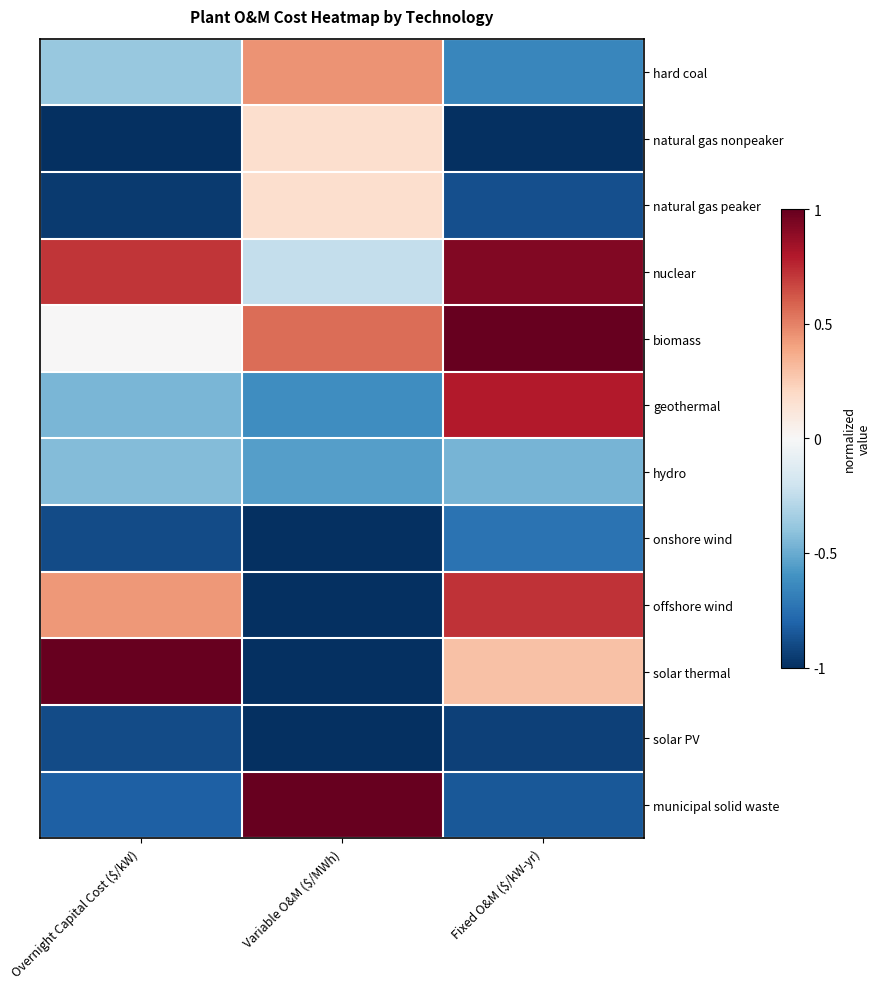

Rank the series by their maximum value, from lowest to highest.

solar PV, onshore wind, hydro, natural gas nonpeaker, natural gas peaker, hard coal, offshore wind, geothermal, nuclear, biomass, solar thermal, municipal solid waste